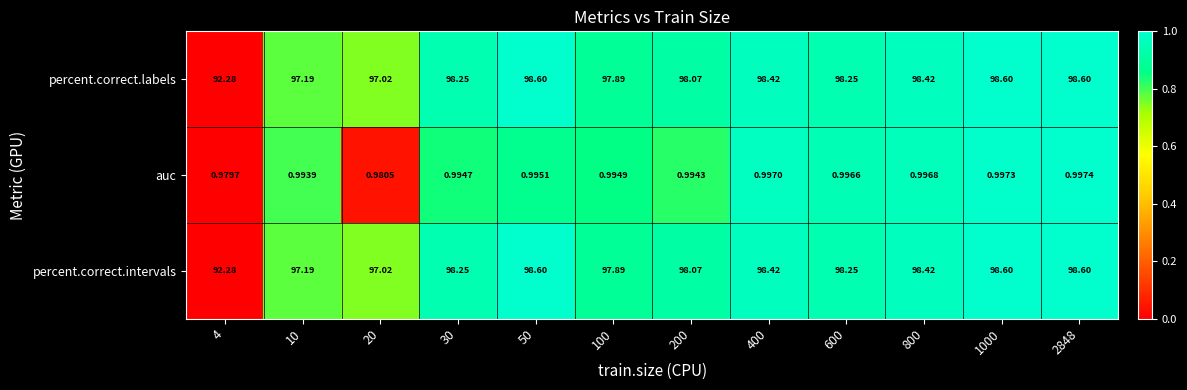

Is the value of percent.correct.labels at 1000 greater than the value of auc at 800?

Yes